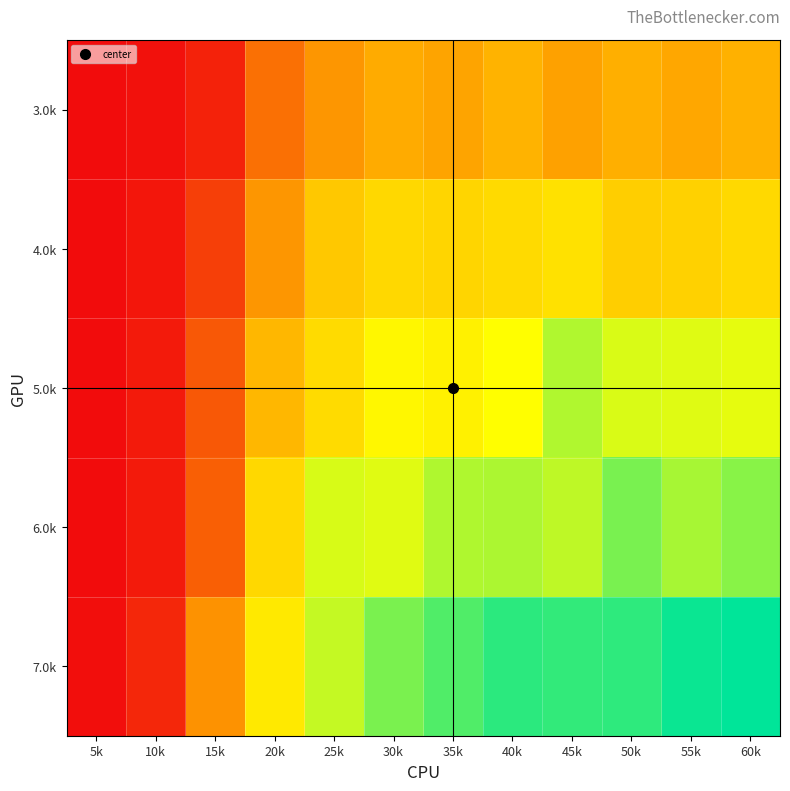

Reading right to left, transcribe all the data shown in this chart.

3.0k: 60k=11.0	55k=10.0	50k=10.8	45k=9.5	40k=11.2	35k=9.7	30k=10.4	25k=8.8	20k=6.4	15k=1.4	10k=0.3	5k=0.0
4.0k: 60k=15.4	55k=14.5	50k=14.3	45k=16.2	40k=15.5	35k=15.0	30k=15.4	25k=13.5	20k=8.8	15k=3.3	10k=0.7	5k=0.0
5.0k: 60k=20.4	55k=20.7	50k=21.0	45k=22.5	40k=19.5	35k=18.0	30k=18.7	25k=15.7	20k=11.7	15k=4.8	10k=0.9	5k=0.1
6.0k: 60k=24.0	55k=22.8	50k=24.6	45k=22.0	40k=22.6	35k=22.6	30k=20.7	25k=21.0	20k=15.3	15k=5.3	10k=0.9	5k=0.1
7.0k: 60k=29.2	55k=28.8	50k=27.5	45k=27.3	40k=27.6	35k=26.1	30k=24.6	25k=21.7	20k=17.2	15k=8.5	10k=1.7	5k=0.1